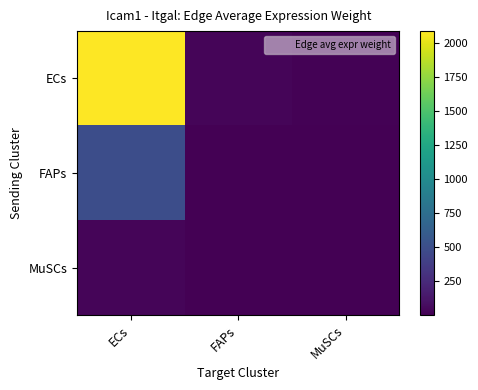

List the series in order of their peak value, highest first.

ECs, FAPs, MuSCs